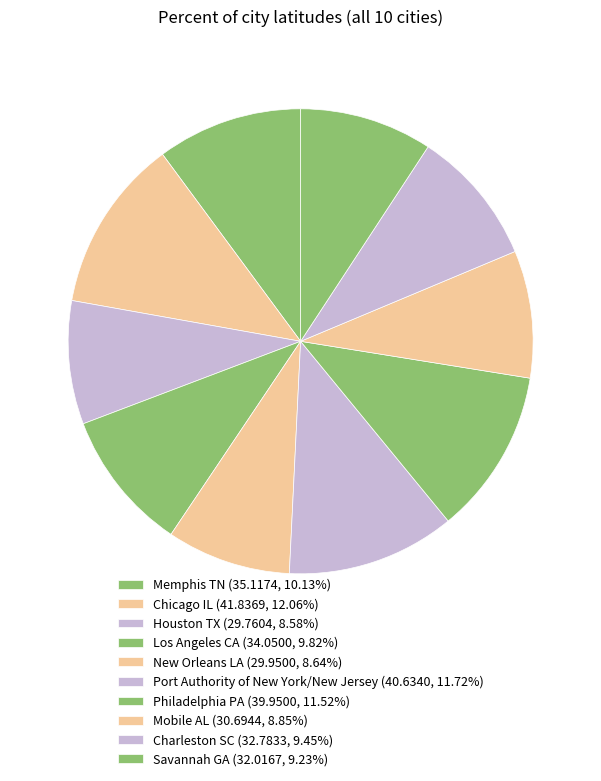

Between Philadelphia PA and Charleston SC, which is larger?

Philadelphia PA